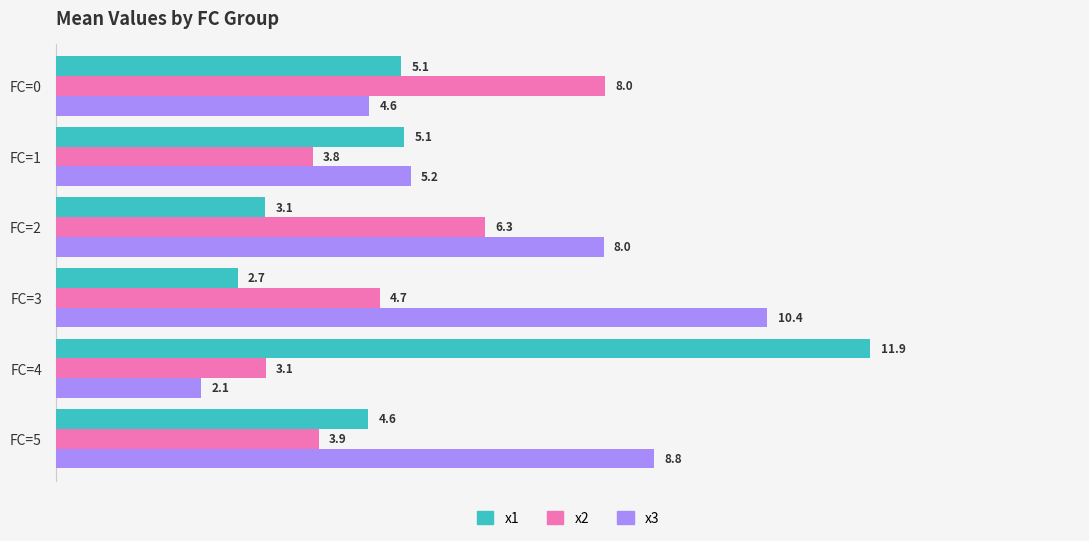

List the series in order of their overall mean, highest first.

x3, x1, x2